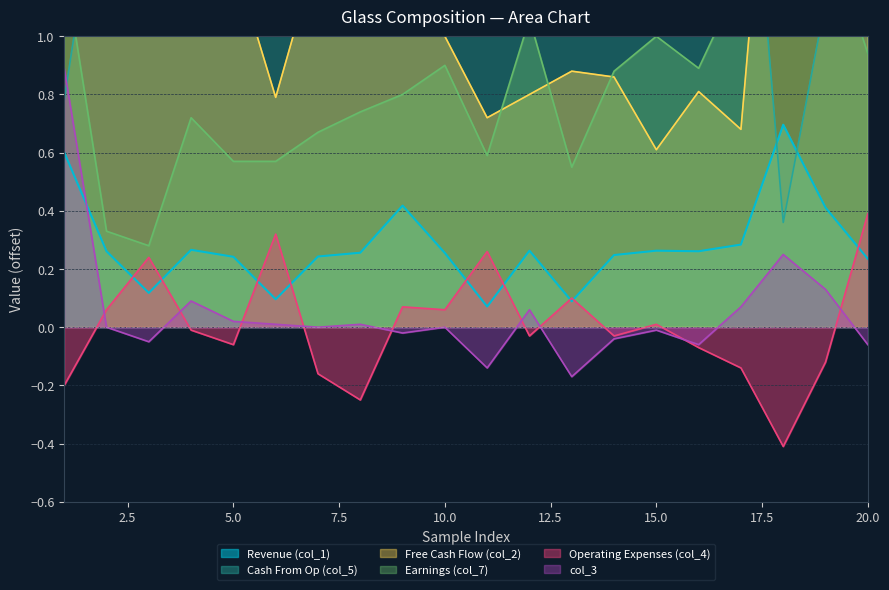

What is the maximum value shown in the chart?

2.4